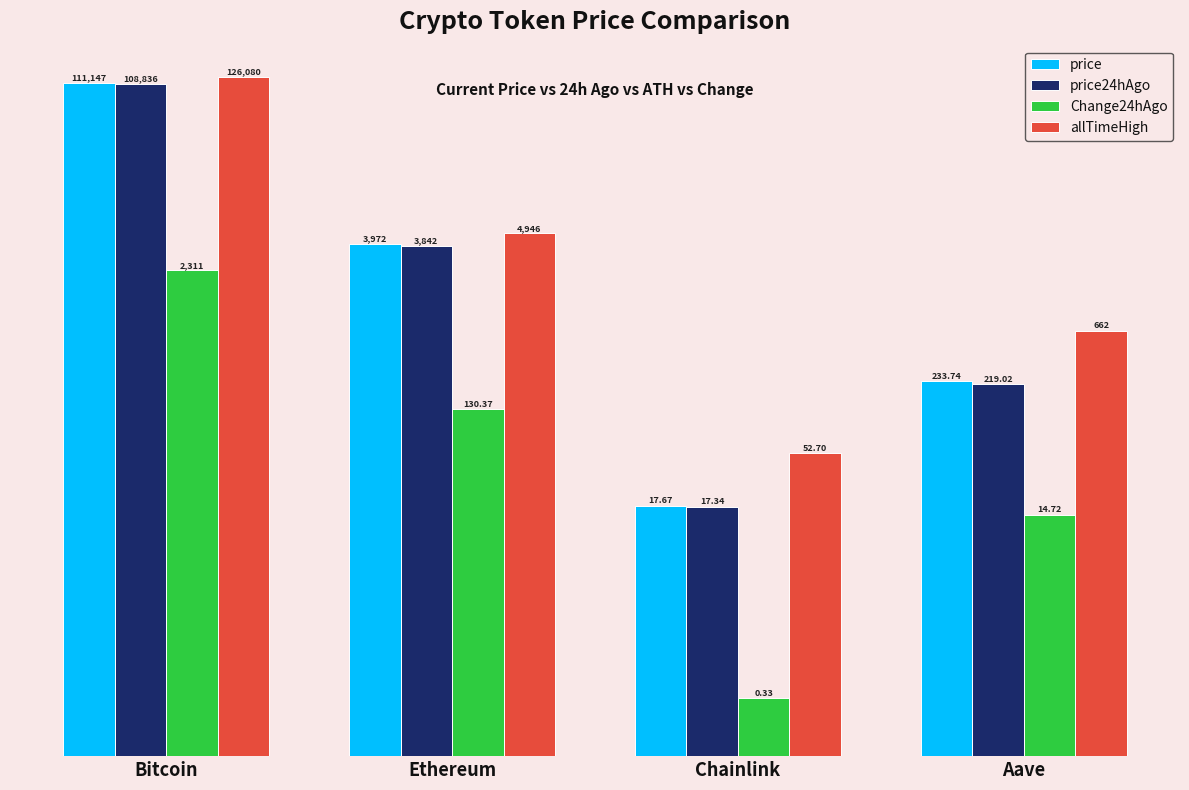

What are all the series names shown in the legend?

price, price24hAgo, Change24hAgo, allTimeHigh